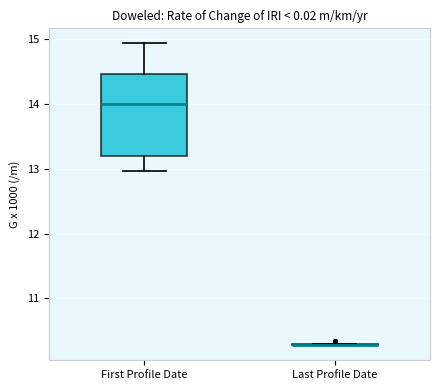

Comparing the boxes themselves (not the whiskers), which one is the tallest?

First Profile Date